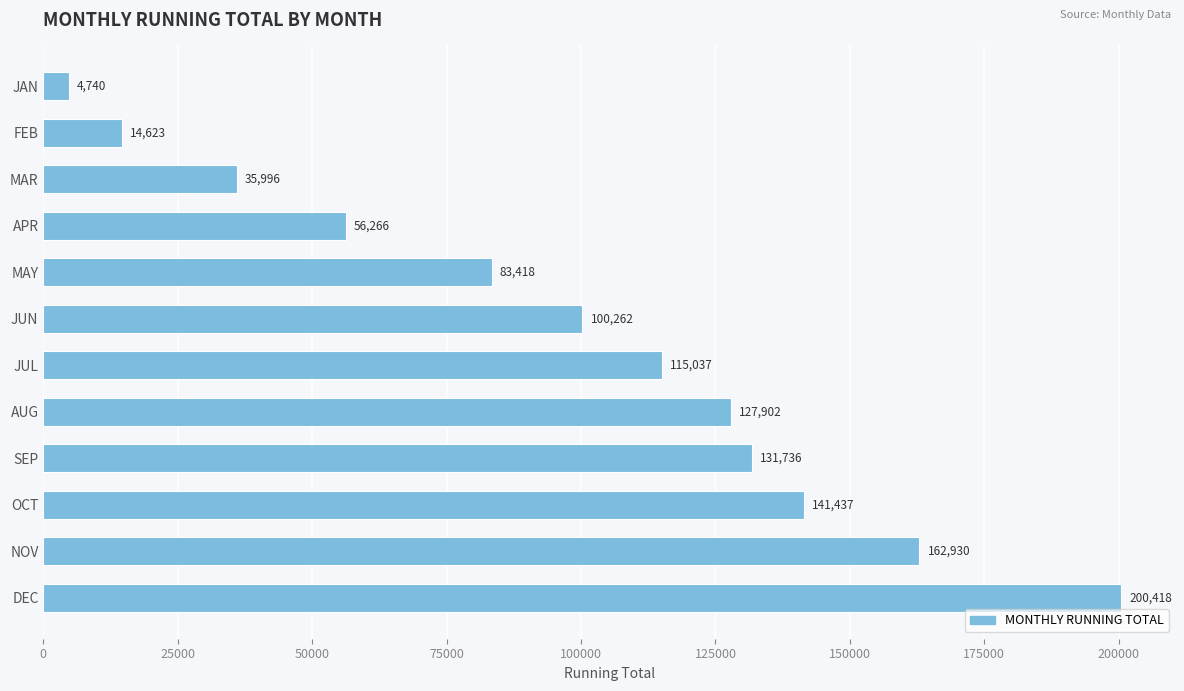

List the labels in order of value, smallest first.

JAN, FEB, MAR, APR, MAY, JUN, JUL, AUG, SEP, OCT, NOV, DEC